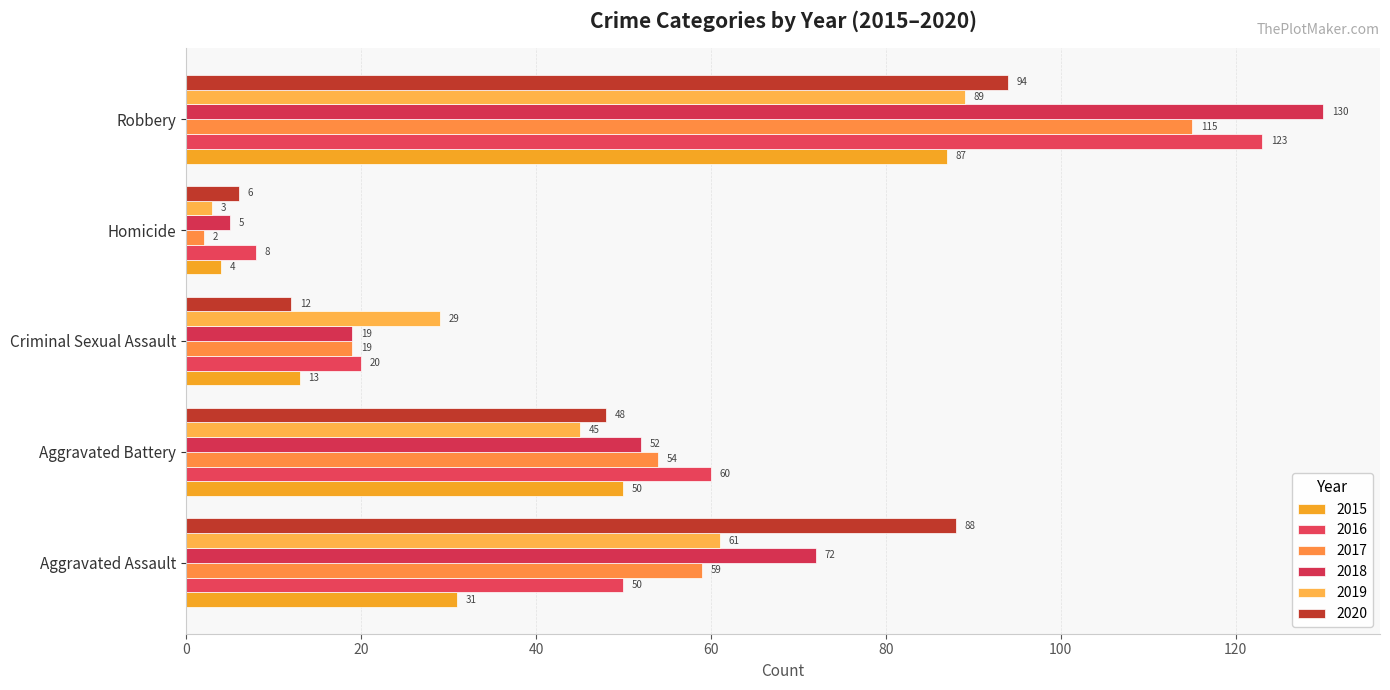

The value of 2017 at Aggravated Assault is 59. True or false?

True